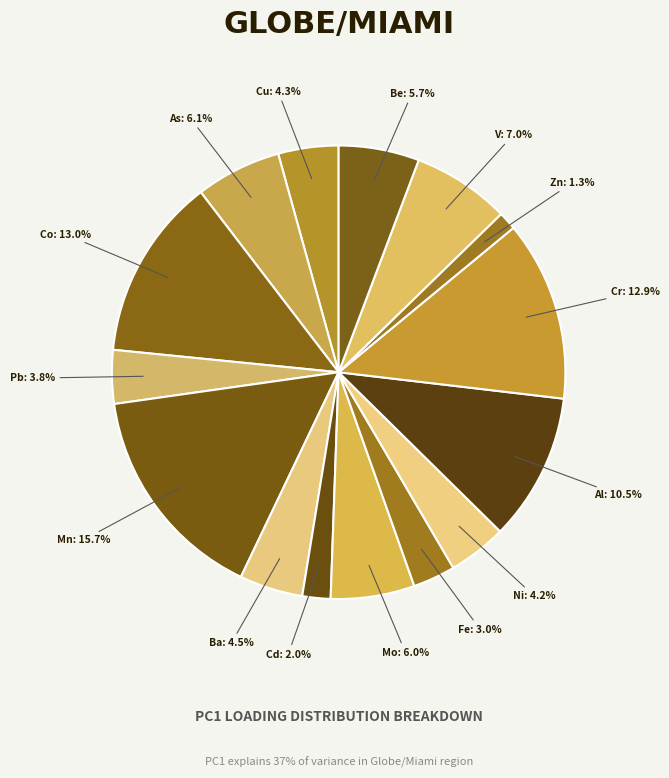

What is the smallest slice in the pie chart?

Zn